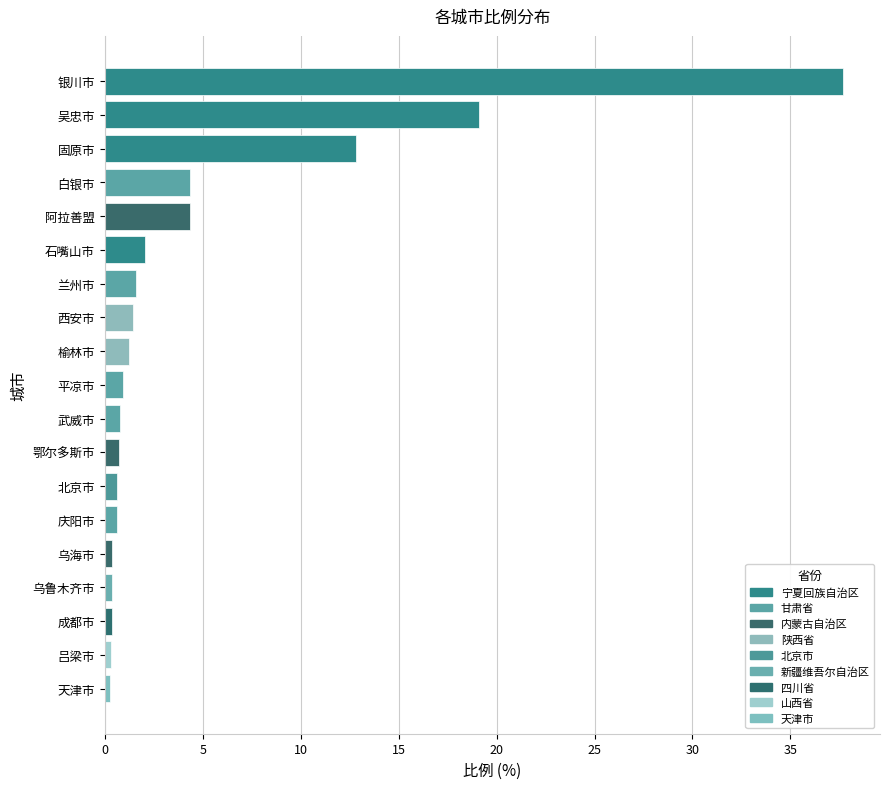

Which has a higher value, 石嘴山市 or 白银市?

白银市